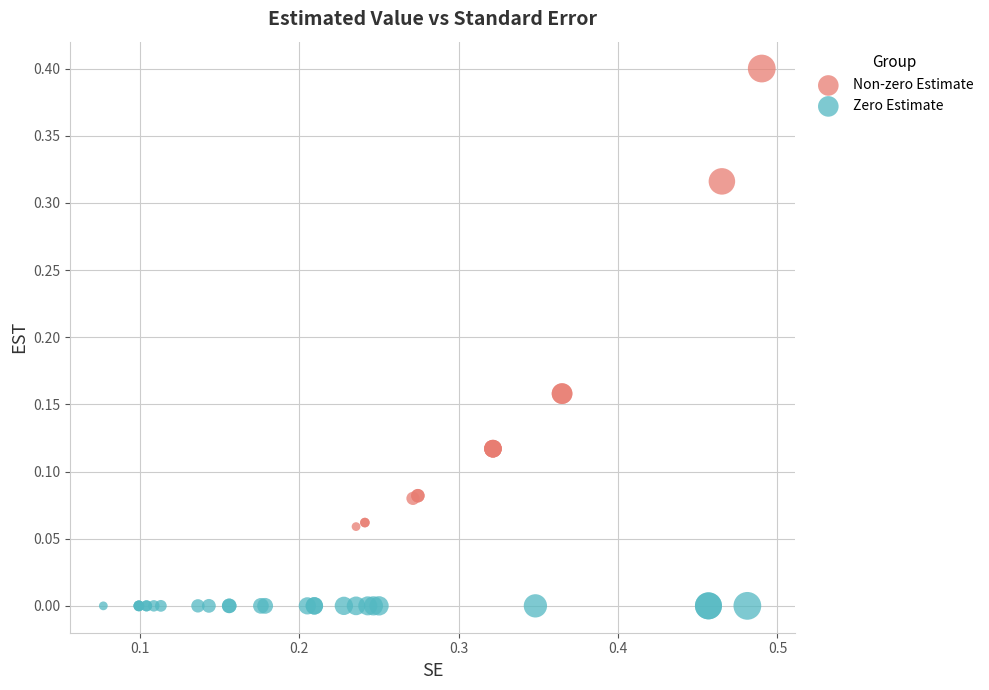

Which series reaches the minimum Y coordinate?

Zero Estimate